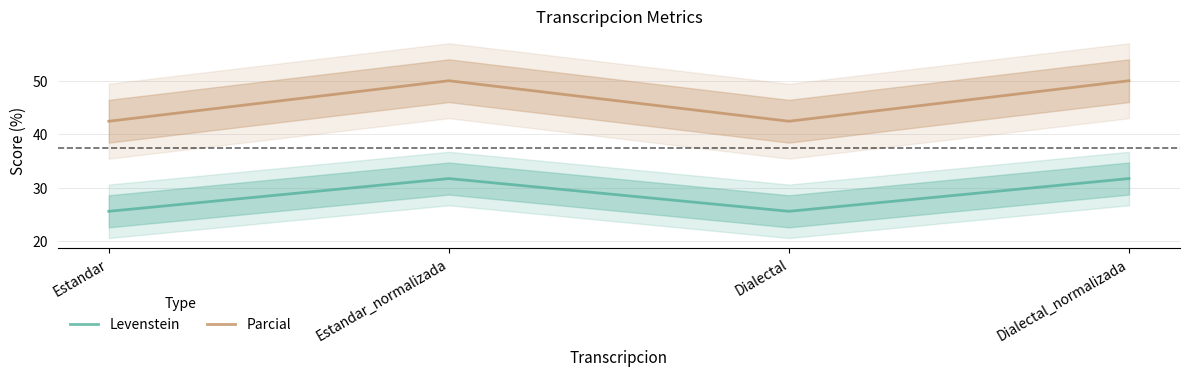

What is the average value of the Parcial series?

46.2